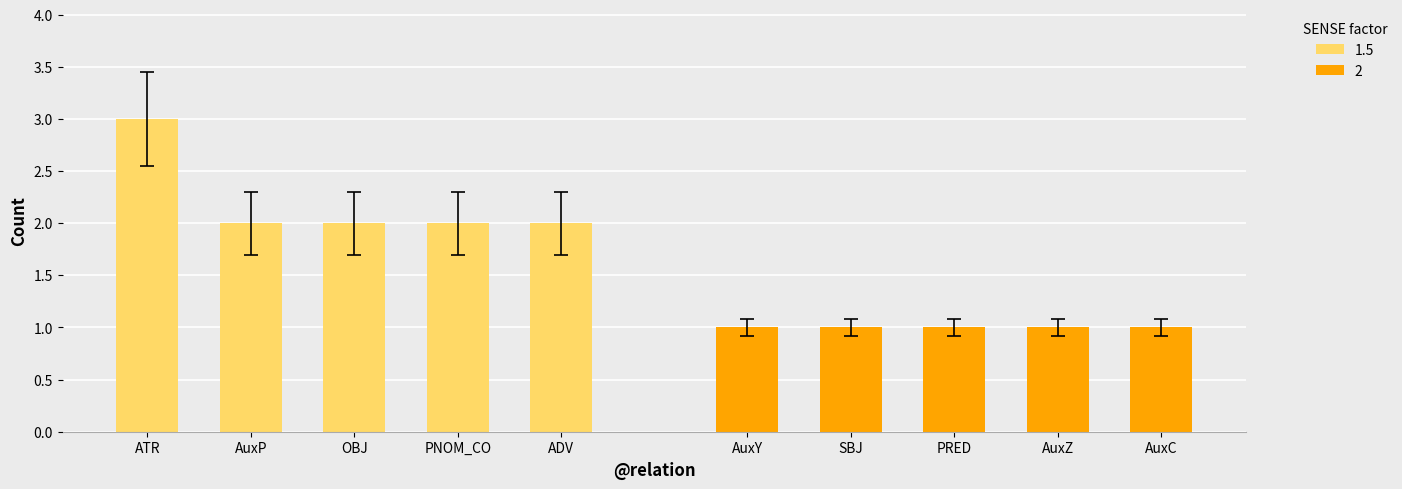

Which category has the lowest value across all series?

AuxY